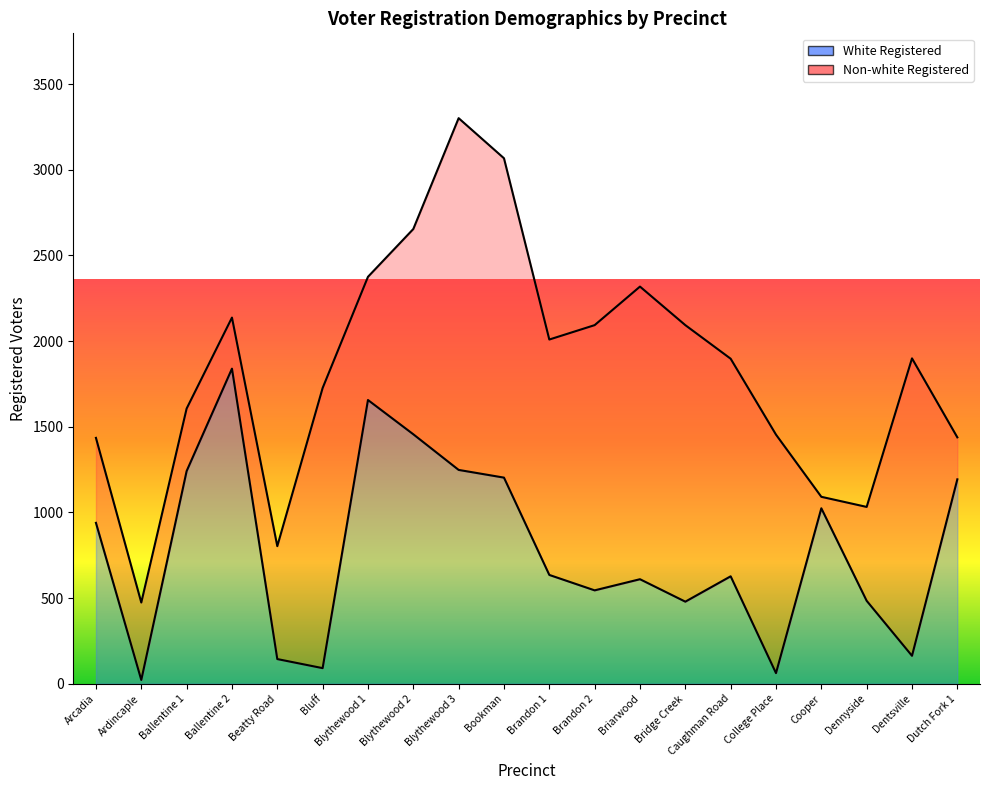

Rank the categories by value from lowest to highest.

Ardincaple, College Place, Bluff, Beatty Road, Dentsville, Bridge Creek, Dennyside, Brandon 2, Briarwood, Caughman Road, Brandon 1, Arcadia, Cooper, Dutch Fork 1, Bookman, Ballentine 1, Blythewood 3, Blythewood 2, Blythewood 1, Ballentine 2